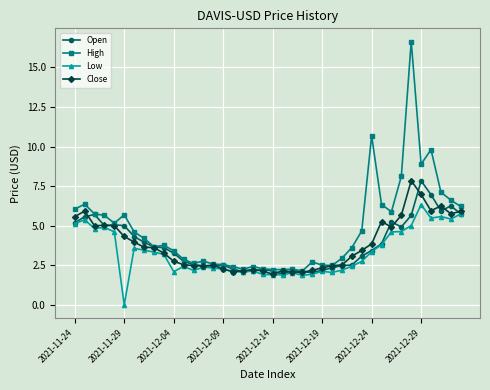

What is the maximum value shown in the chart?

16.6